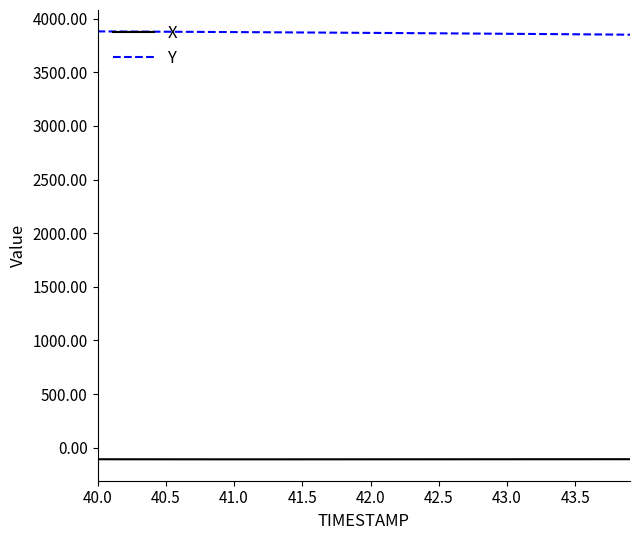

What is the maximum value shown in the chart?

3881.6